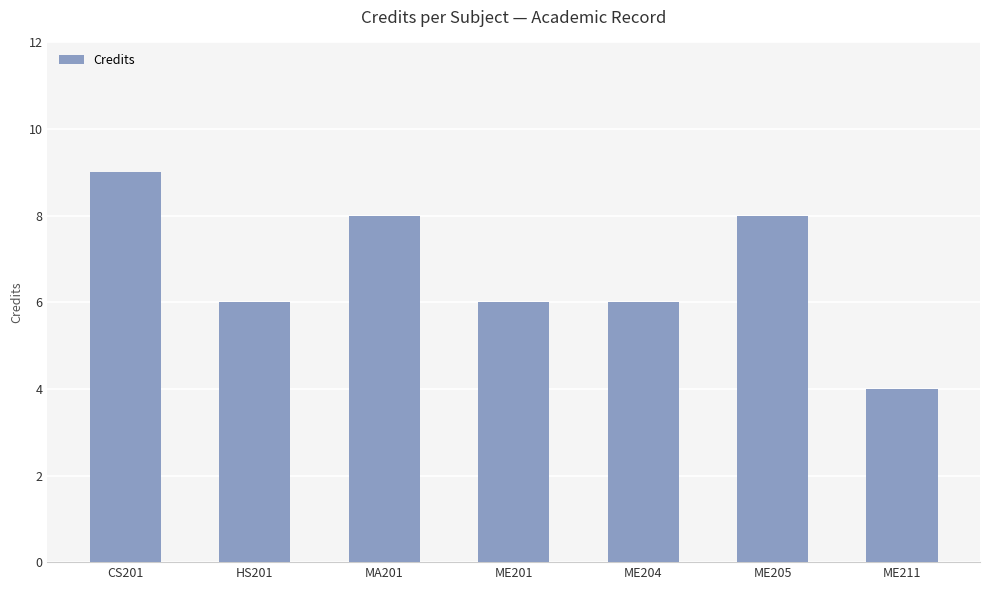

What is the value of the 4th bar from the left?

6